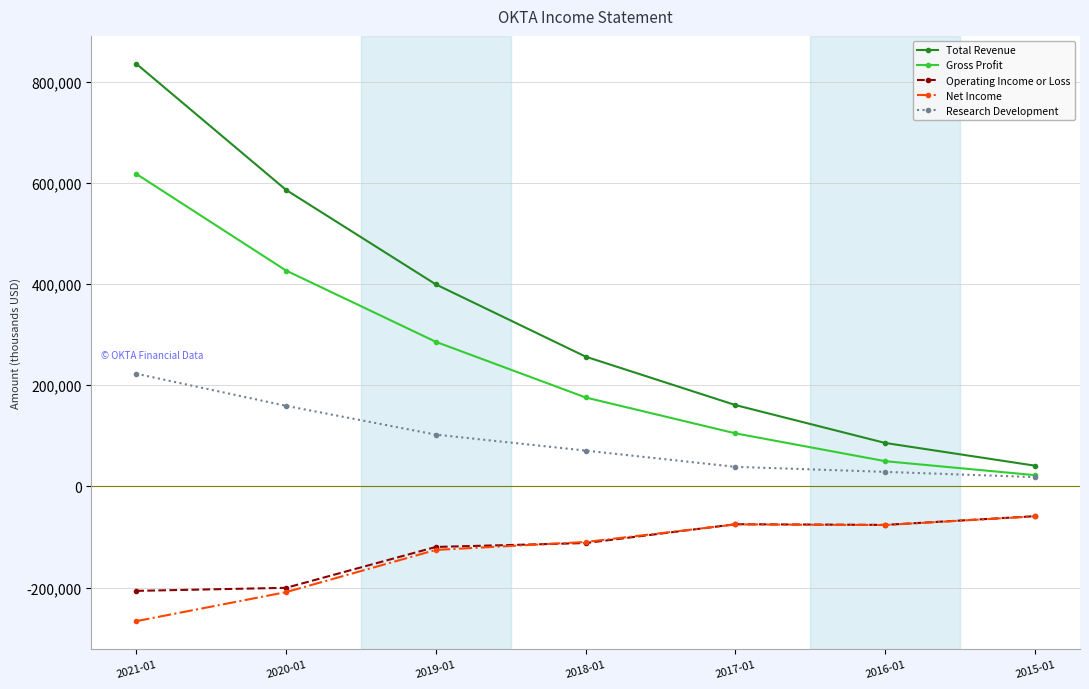

What is the minimum value shown in the chart?

-266300